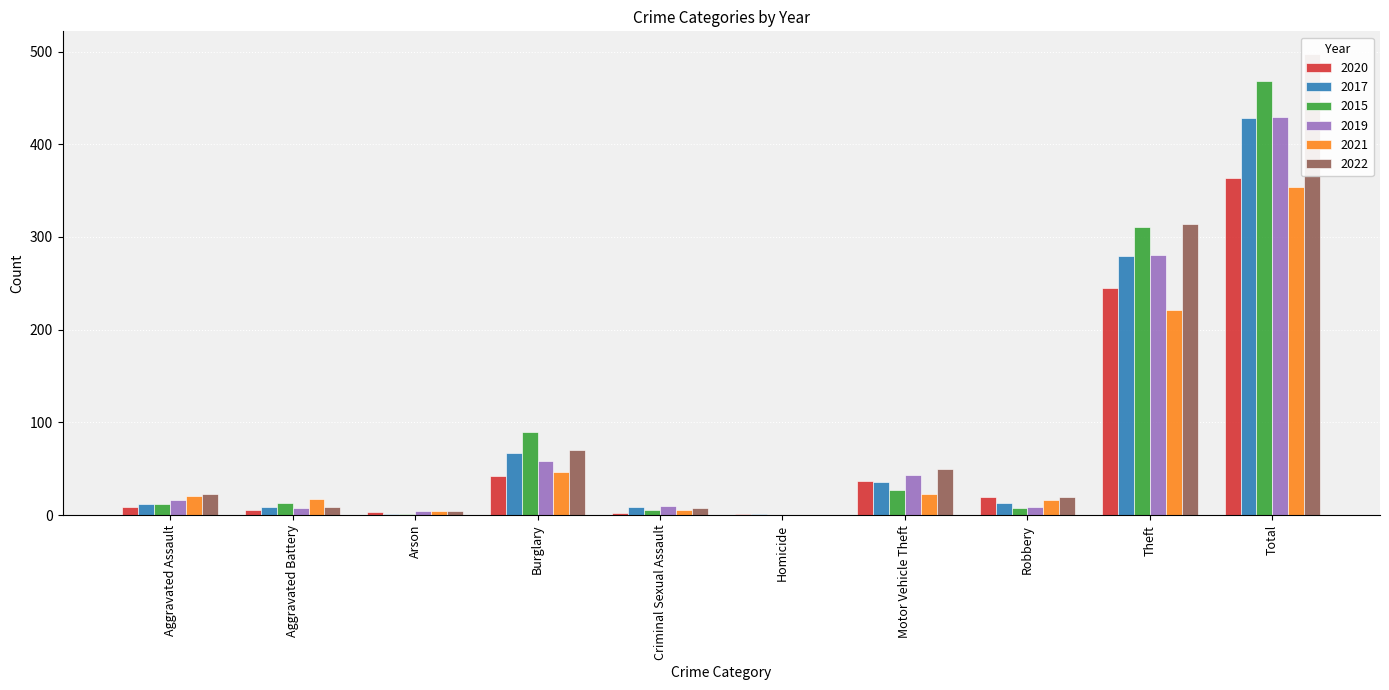

Is it true that 2019 equals 8 at Aggravated Battery?

True